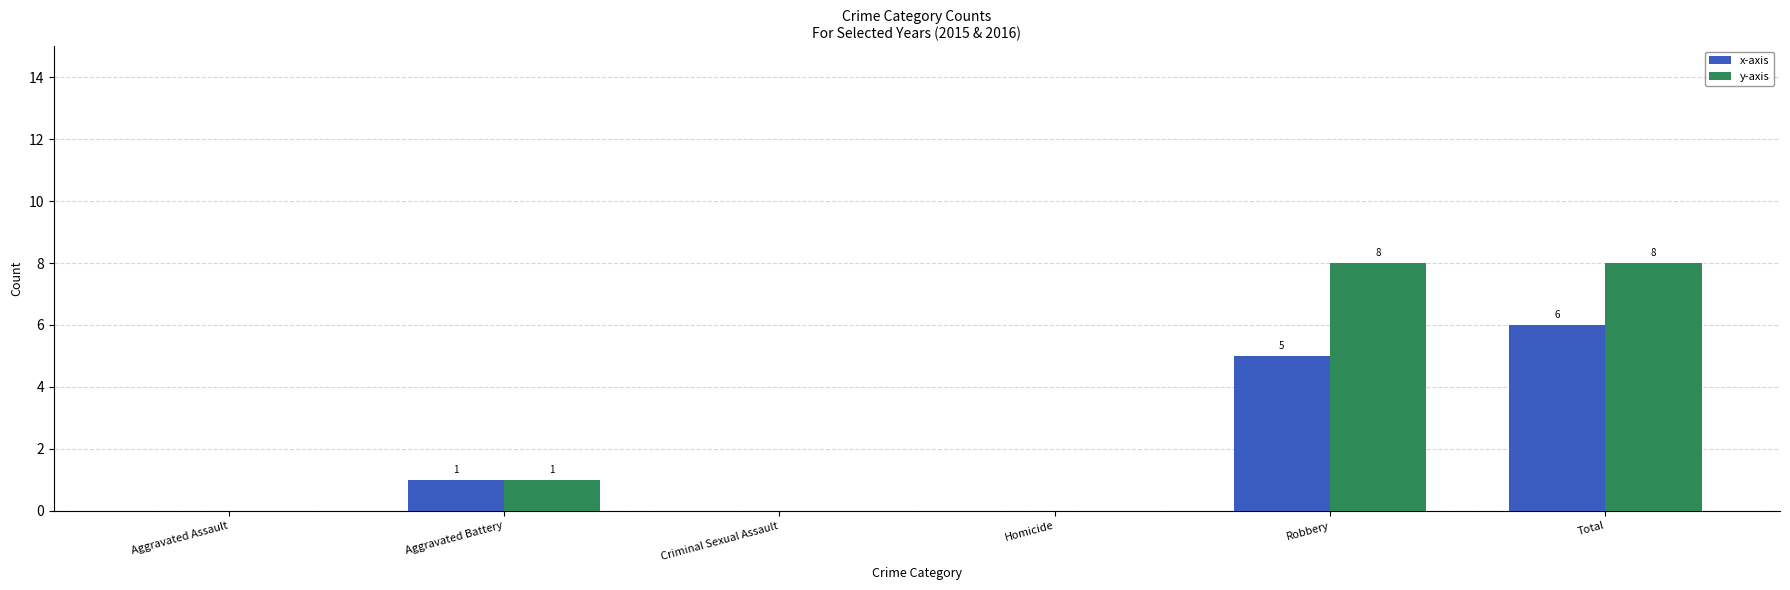

How many groups of bars are there?

6